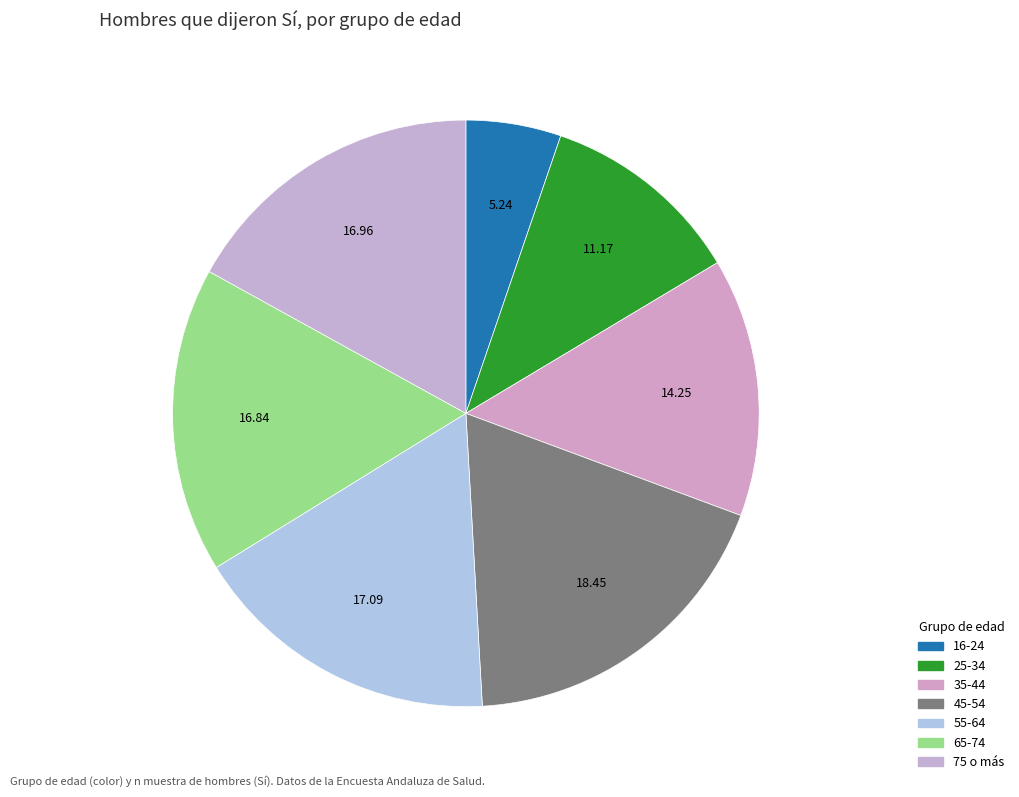

The 35-44 slice represents 14% of the pie. True or false?

True